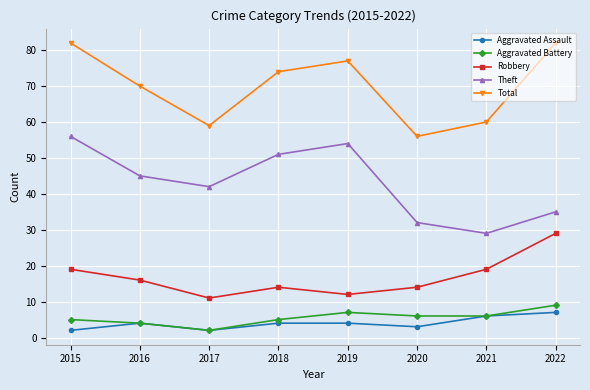

Which category has the highest value in the Aggravated Battery series?

2022